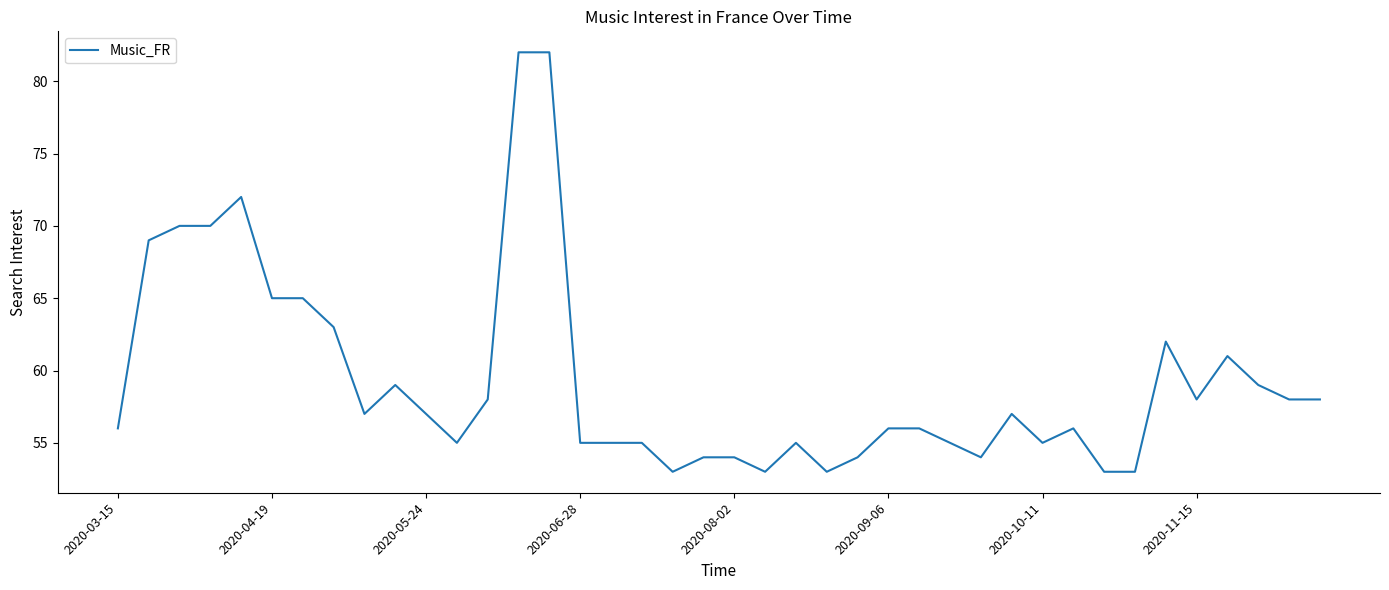

What is the difference between the maximum and minimum values?

29